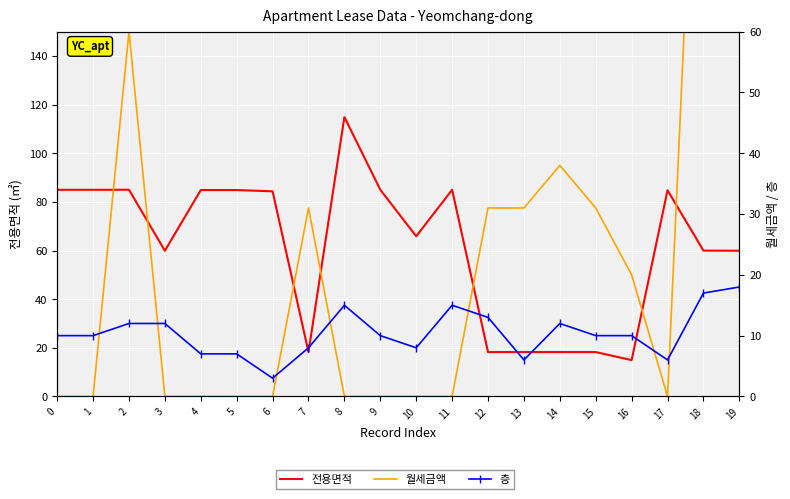

Which series has the largest range (max minus min)?

월세금액